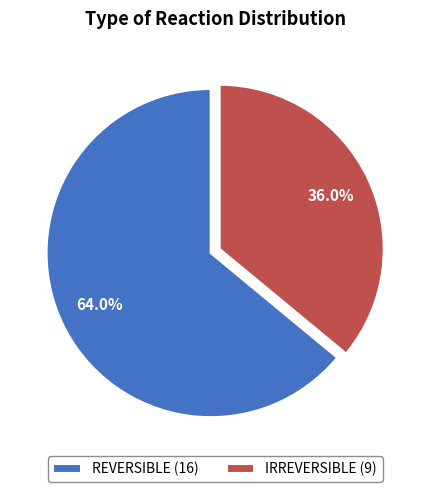

To the nearest percent, what is the difference between the largest and smallest slice percentages?

28%